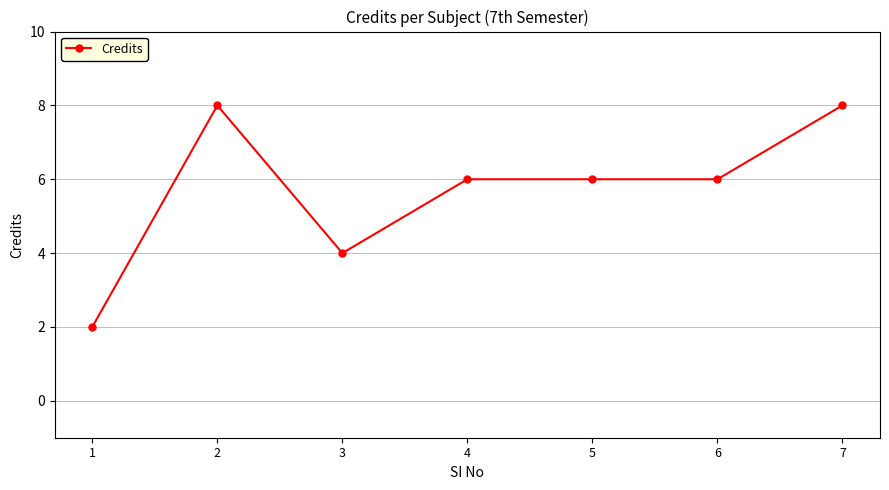

What is the value of the 6th point from the left?

6